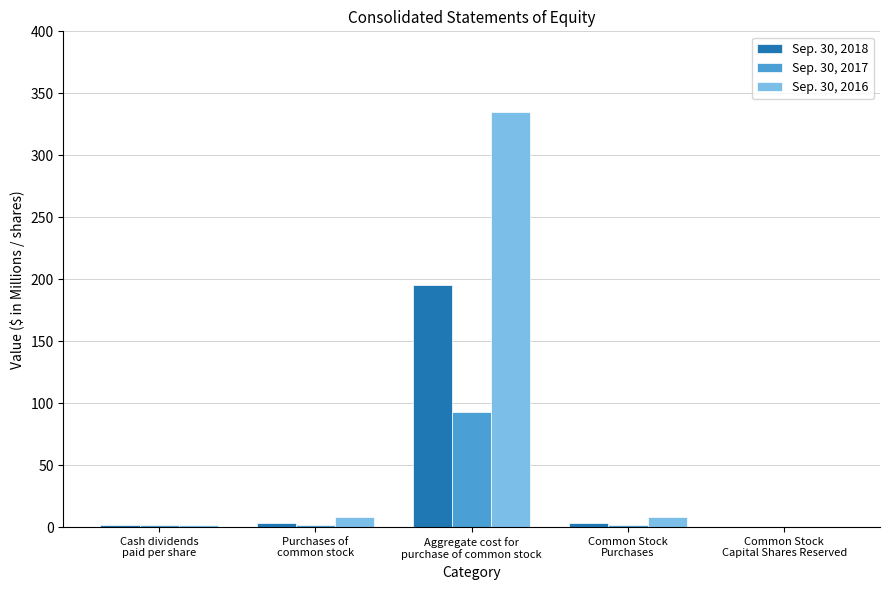

What are all the series names shown in the legend?

Sep. 30, 2018, Sep. 30, 2017, Sep. 30, 2016